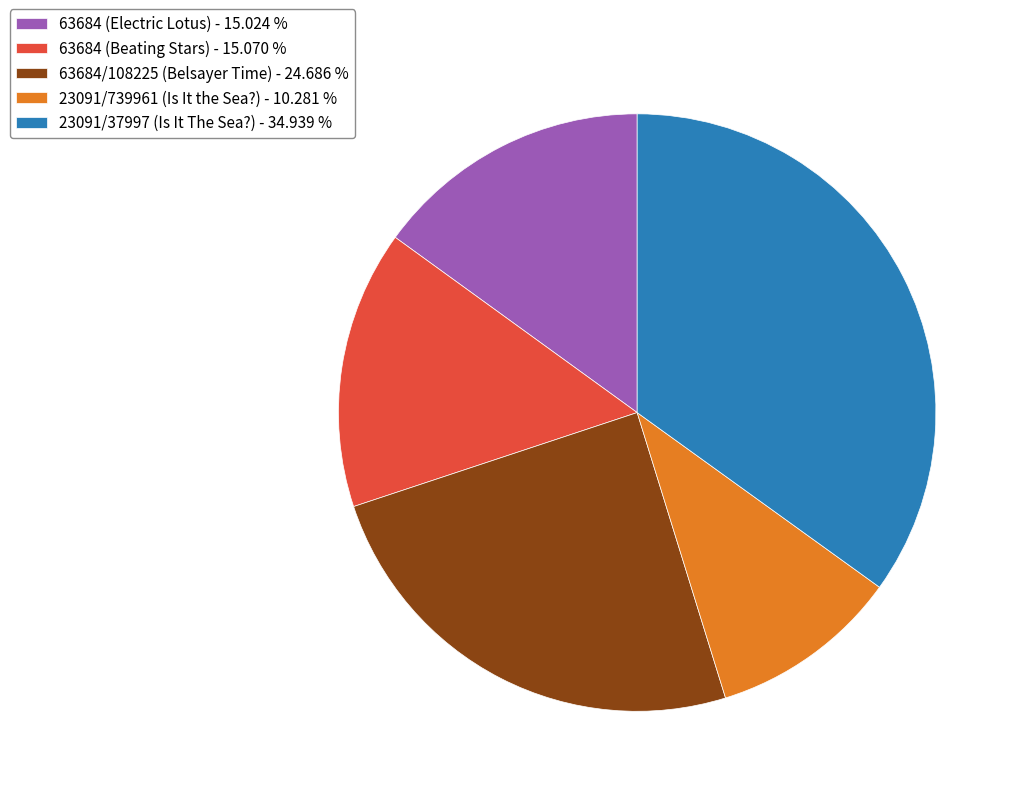

Between 63684 (Electric Lotus) - 15.024 % and 23091/739961 (Is It the Sea?) - 10.281 %, which is larger?

63684 (Electric Lotus) - 15.024 %